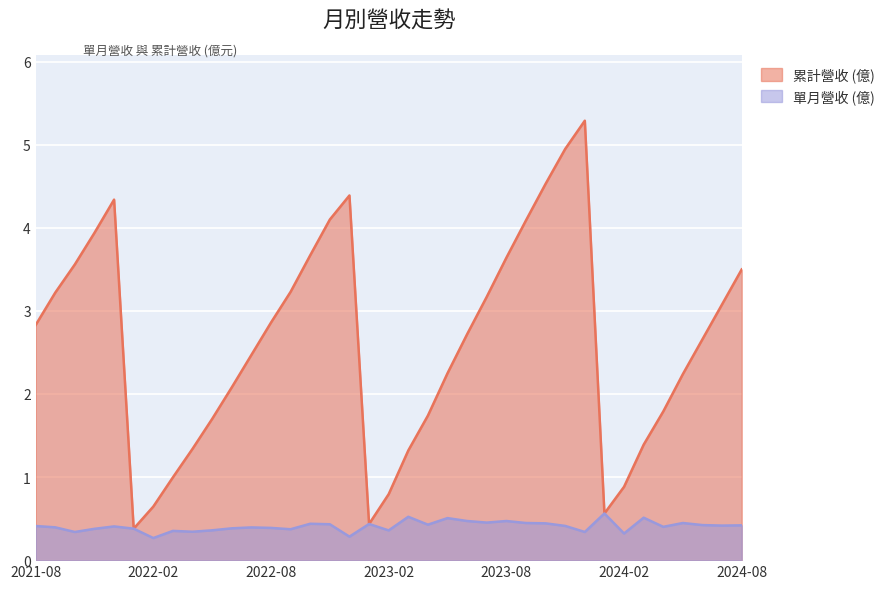

True or false: 累計營收 (億) and 單月營收 (億) intersect in this chart.

False